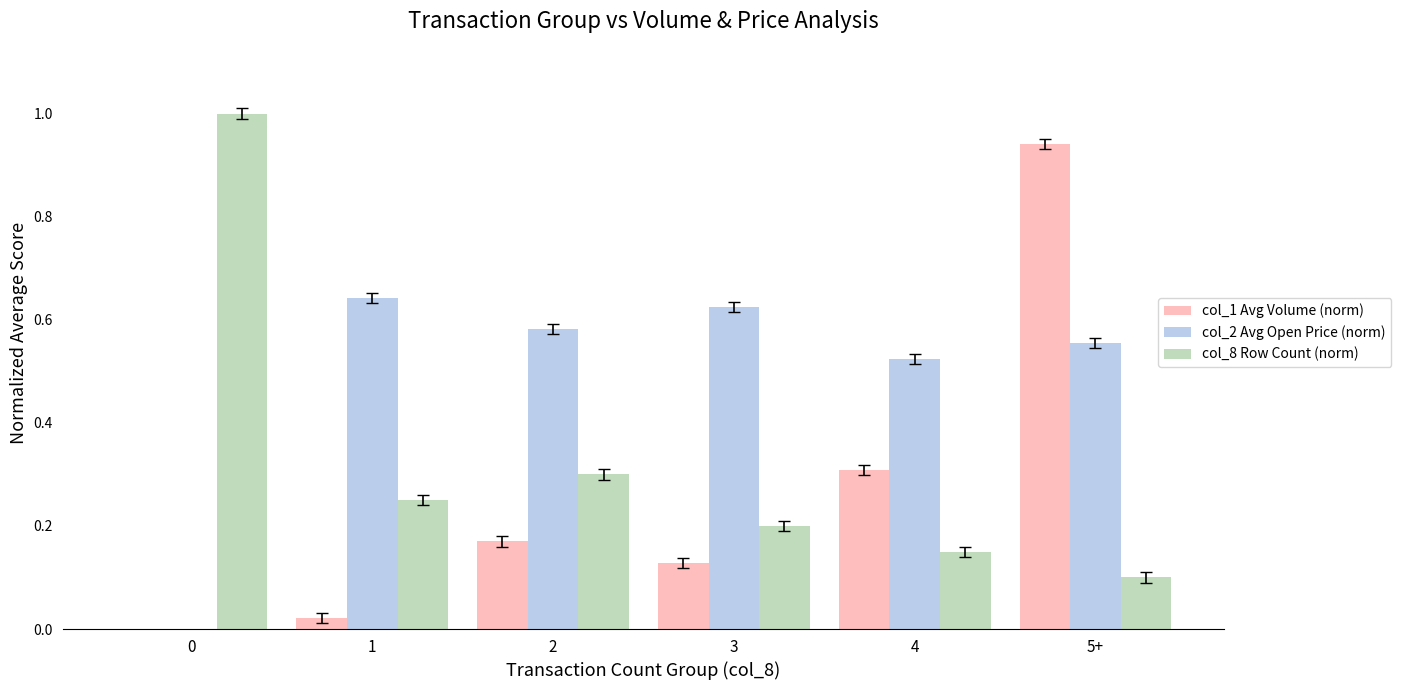

The value of col_8 Row Count (norm) at 3 is 0.2. True or false?

True